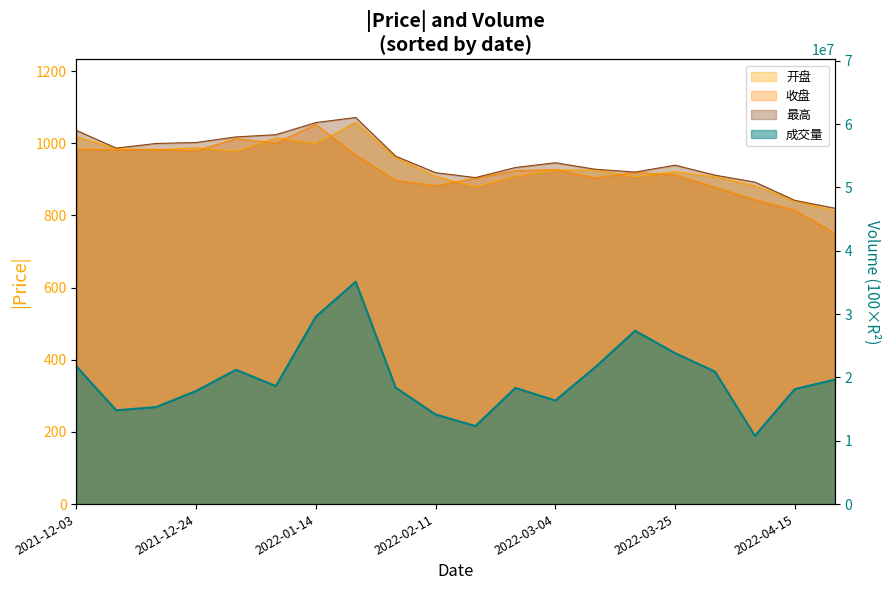

True or false: 开盘 and 最高 intersect in this chart.

False